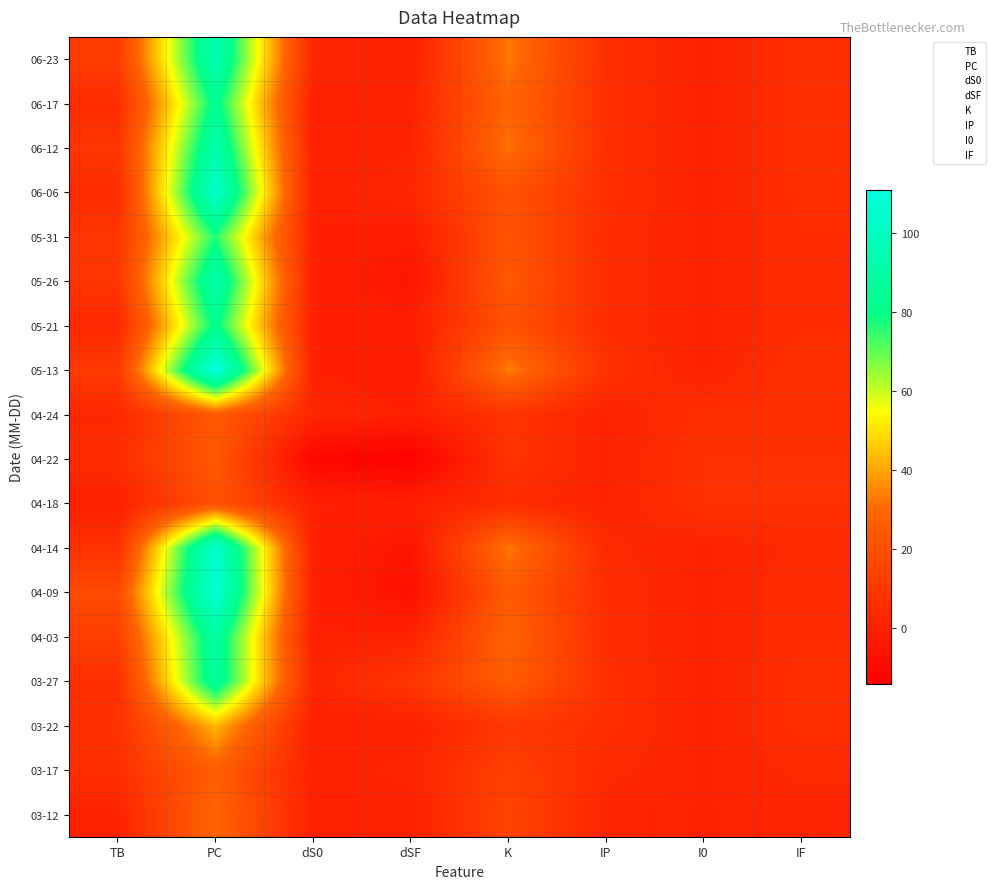

How many distinct data groups are displayed?

18